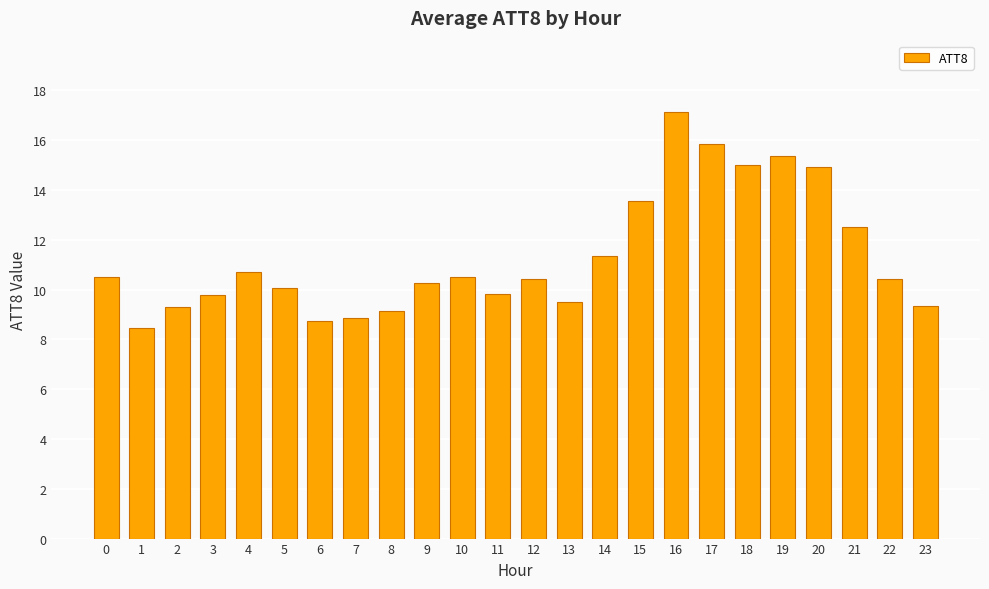

True or false: the data shows 17.3 at 9.

False